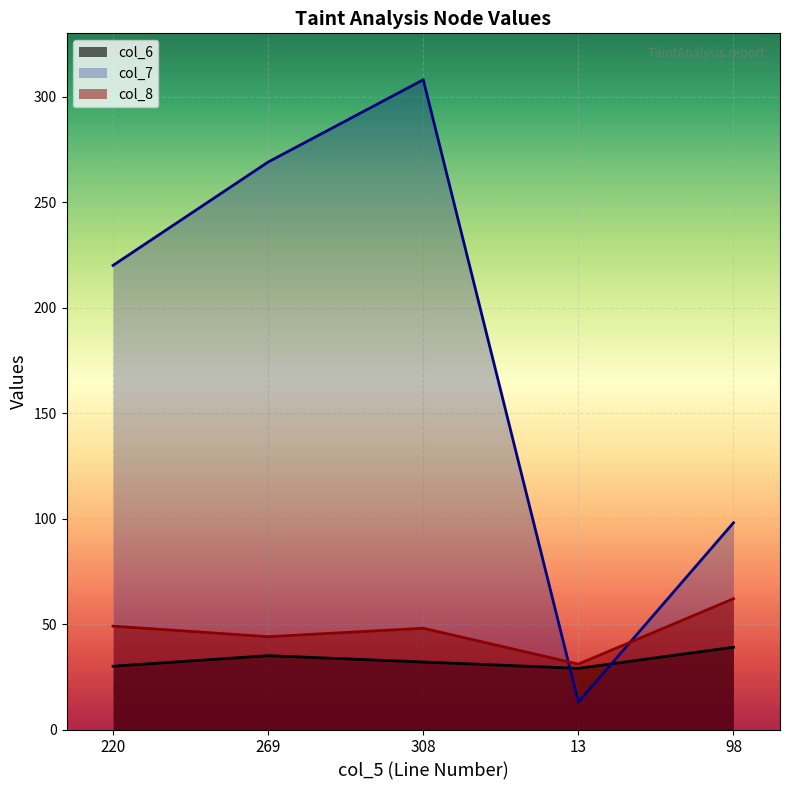

What is the sum of all col_6 values?

165